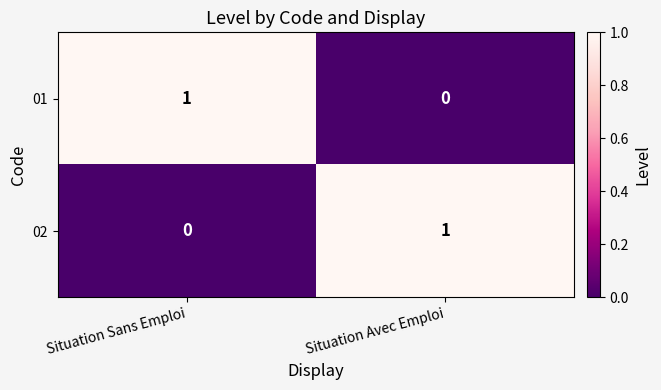

At Situation Avec Emploi, list the series in order from largest to smallest.

02, 01